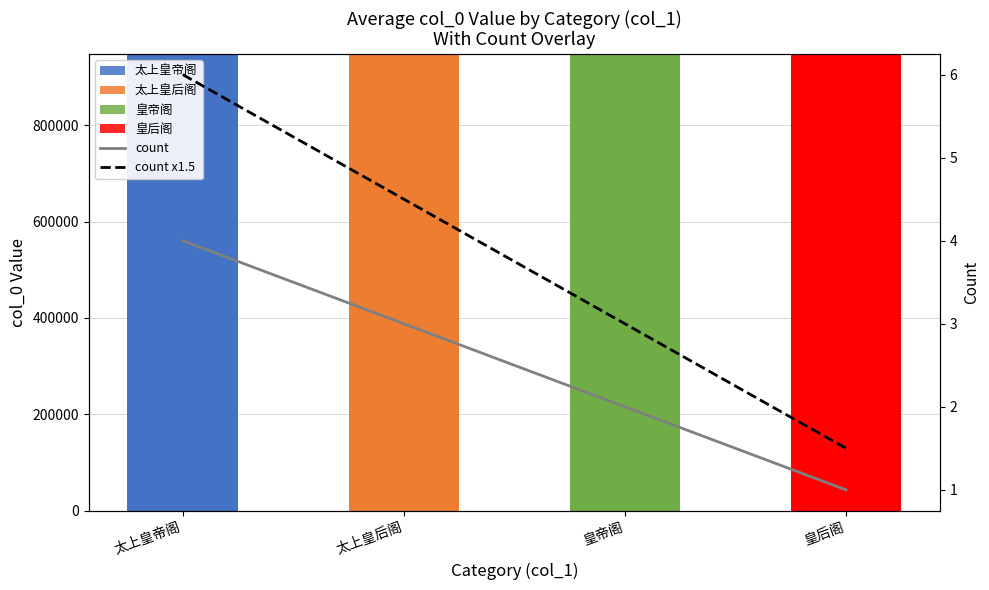

Read the count value at 皇帝阁.

2.0